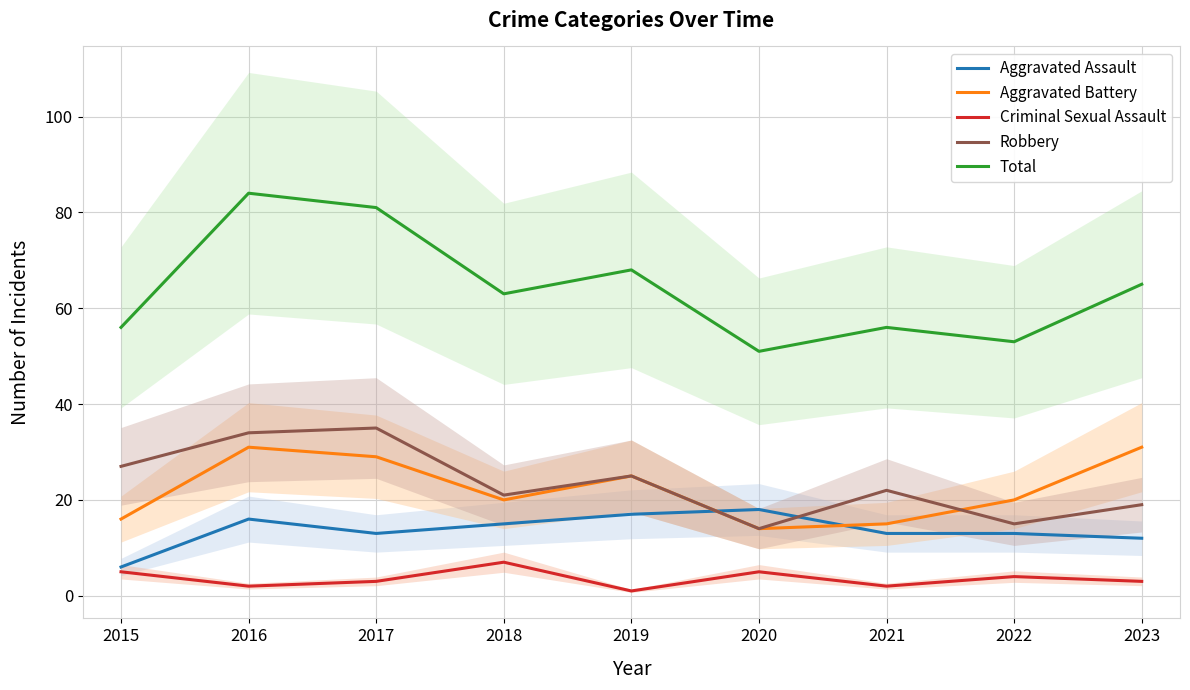

How many values in the Criminal Sexual Assault series are below 3?

3